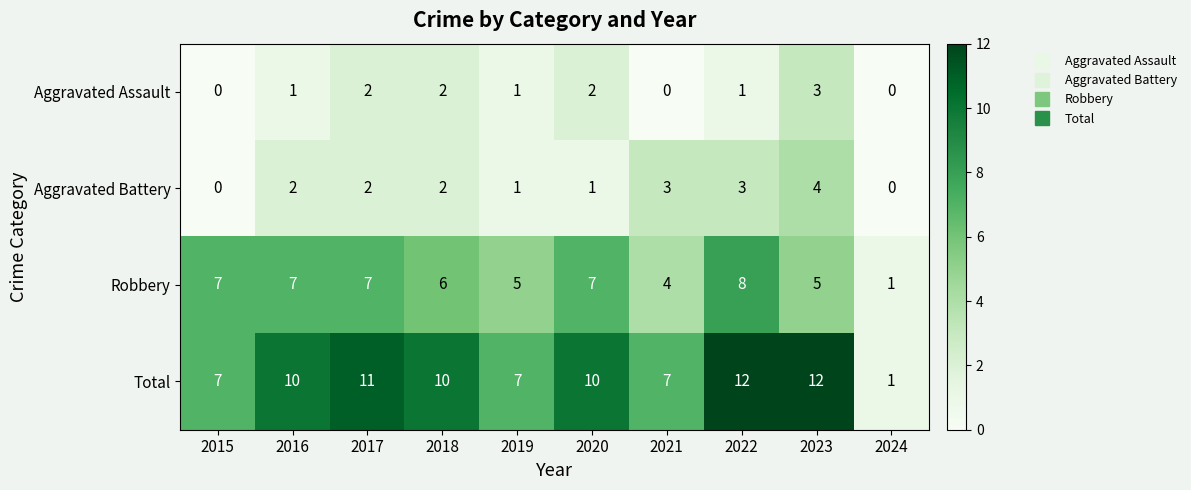

What is the maximum value shown in the chart?

12